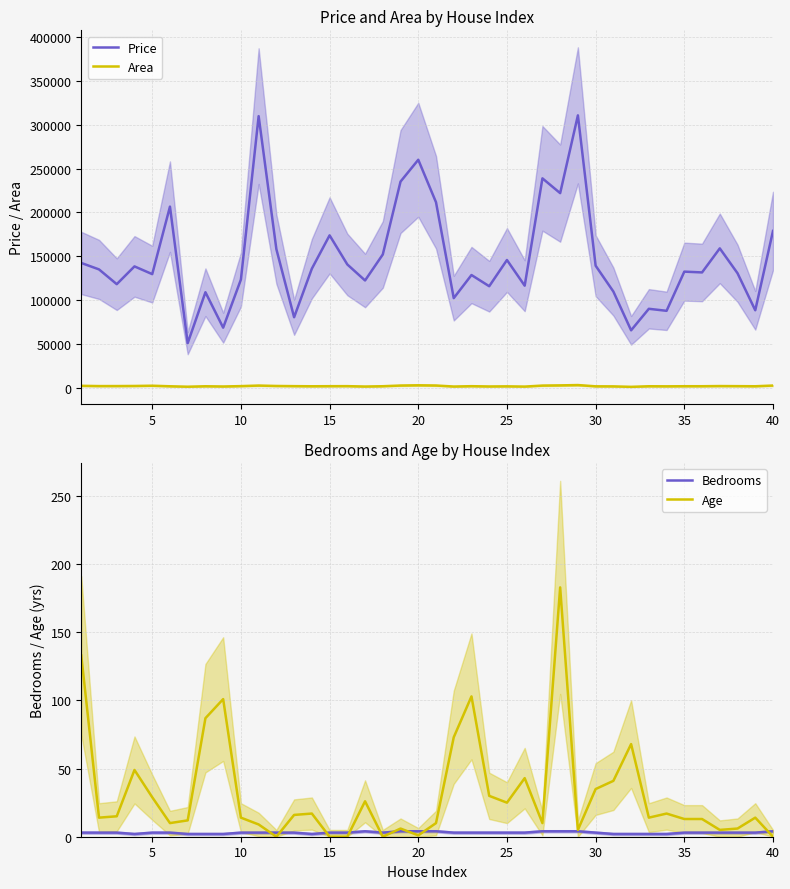

Reading right to left, extract all data points from this chart.

Price: 178767	88207	130490	158863	131411	132311	87588	89893	65325	109578	139079	310696	221925	238792	116289	145583	115659	128440	102068	211517	259999	235105	151917	122221	140510	173723	135708	80248	157946	309808	123266	68353	108794	50709	206512	129470	138297	118007	134865	142212
Area: 2291	1480	1595	1696	1512	1512	1392	1480	813	1342	1400	2843	2472	2250	1107	1376	1242	1554	1172	2328	2577	2299	1510	1170	1590	1548	1460	1600	1804	2270	1632	1216	1464	960	1456	2088	1800	1694	1676	1982
Bedrooms: 4	3	3	3	3	3	2	2	2	2	3	4	4	4	3	3	3	3	3	4	4	4	3	4	3	3	2	3	3	3	3	2	2	2	3	3	2	3	3	3
Age: 0	14	6	5	13	13	17	14	68	41	35	5	183	10	43	25	30	103	73	10	1	6	0	26	0	0	17	16	0	9	14	101	87	12	10	29	49	15	14	133